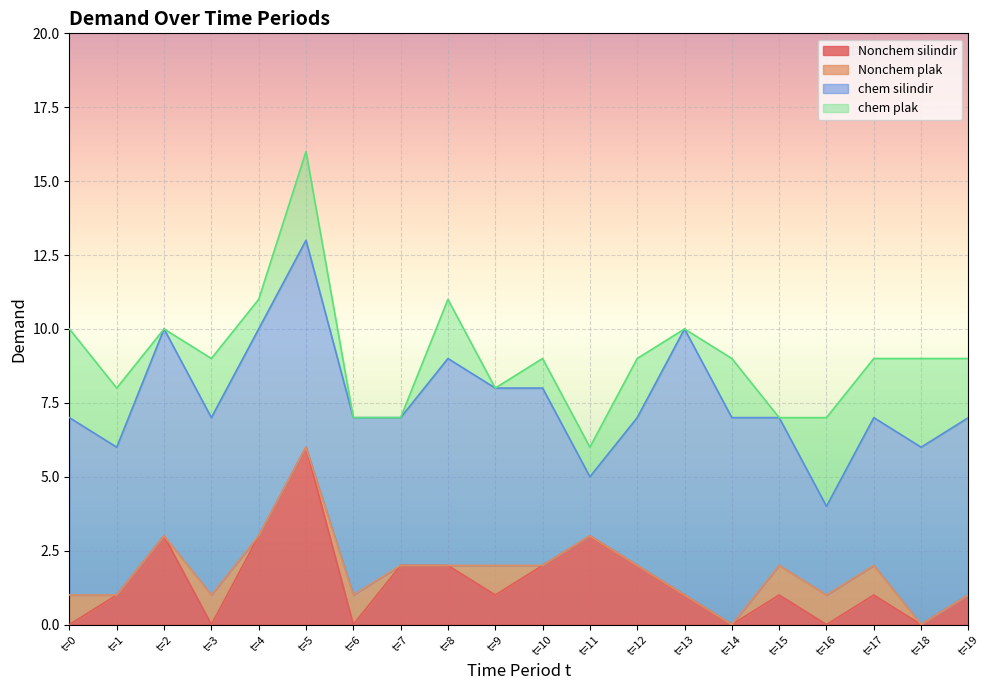

Which series has the largest range (max minus min)?

chem silindir